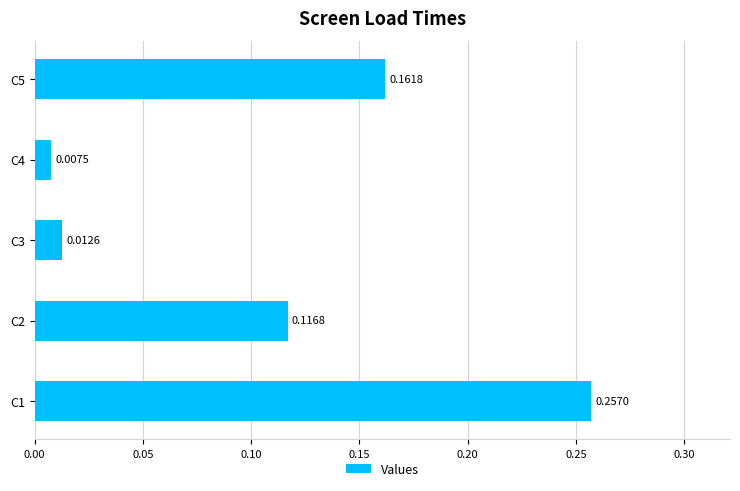

List the labels in order of value, largest first.

C1, C5, C2, C3, C4